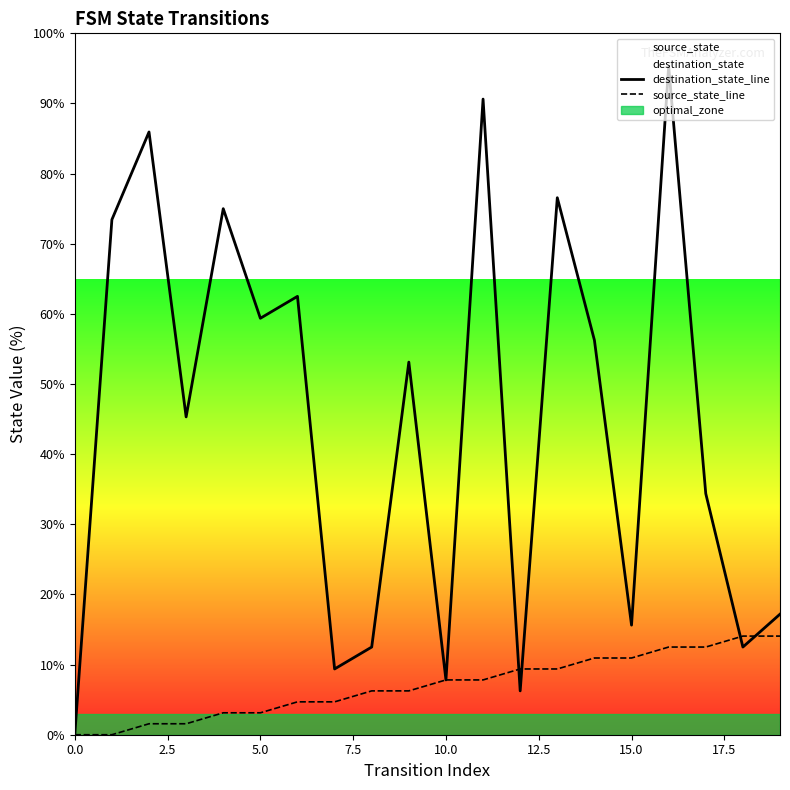

What is the difference between the maximum and minimum values in the destination_state_line series?

95.3